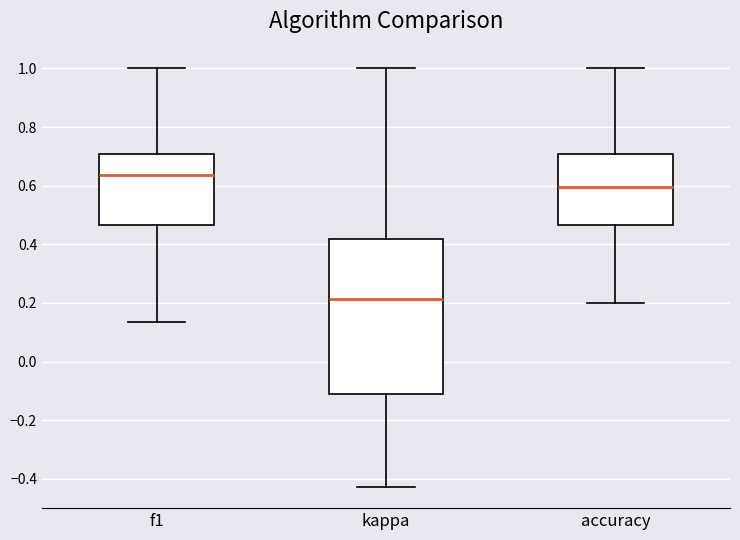

Which box's median line is the highest?

f1